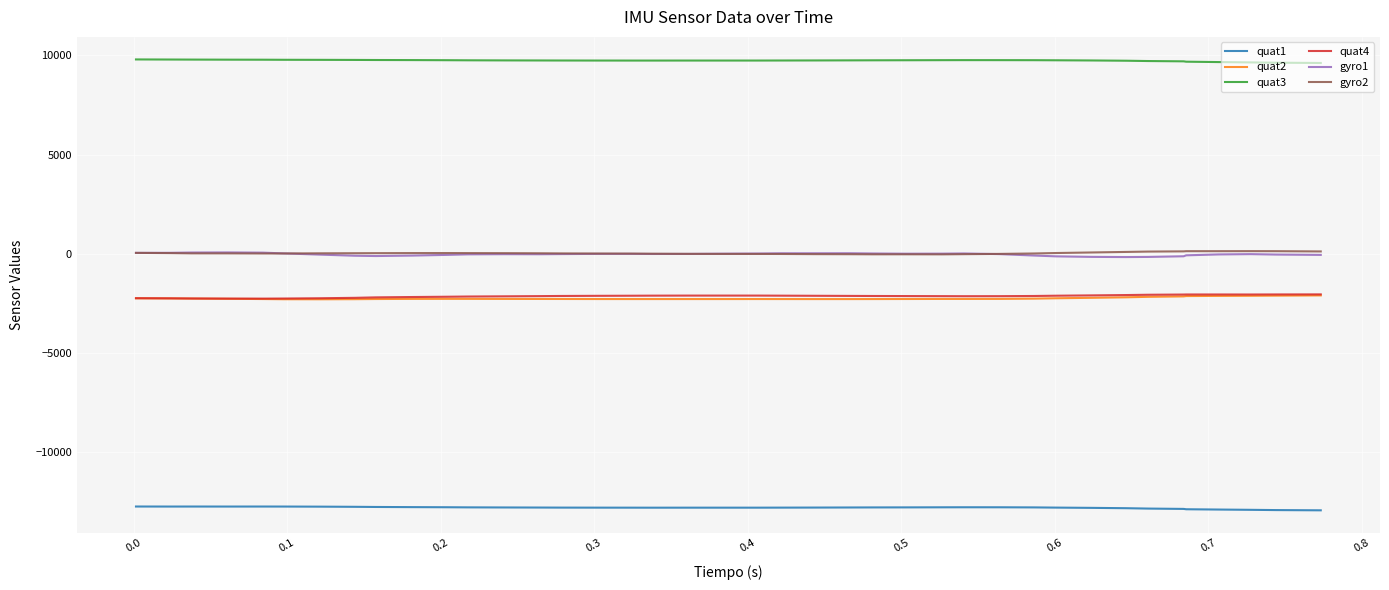

Which series has the largest total across all categories?

quat3